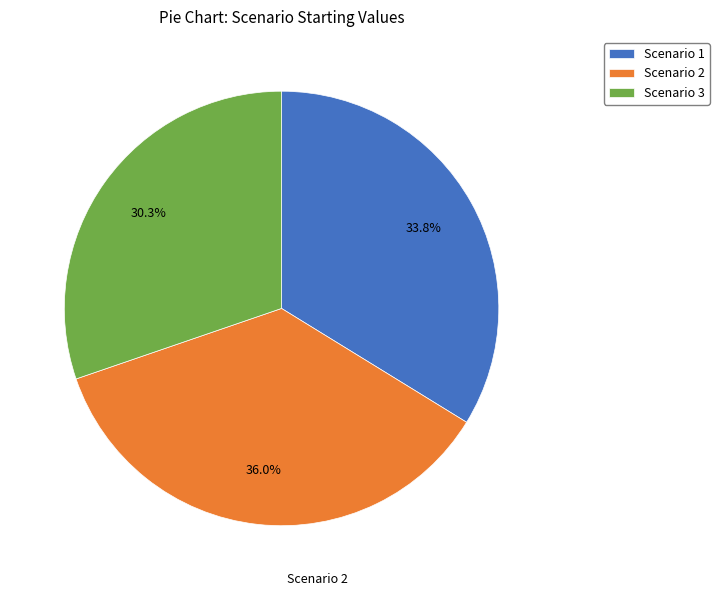

What portion of the pie excludes Scenario 1?

66.2%